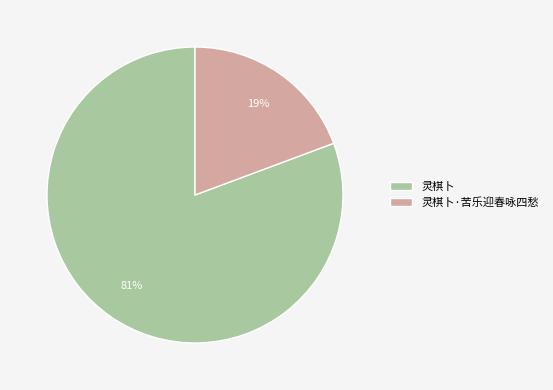

Which slice represents more than half of the pie?

灵棋卜